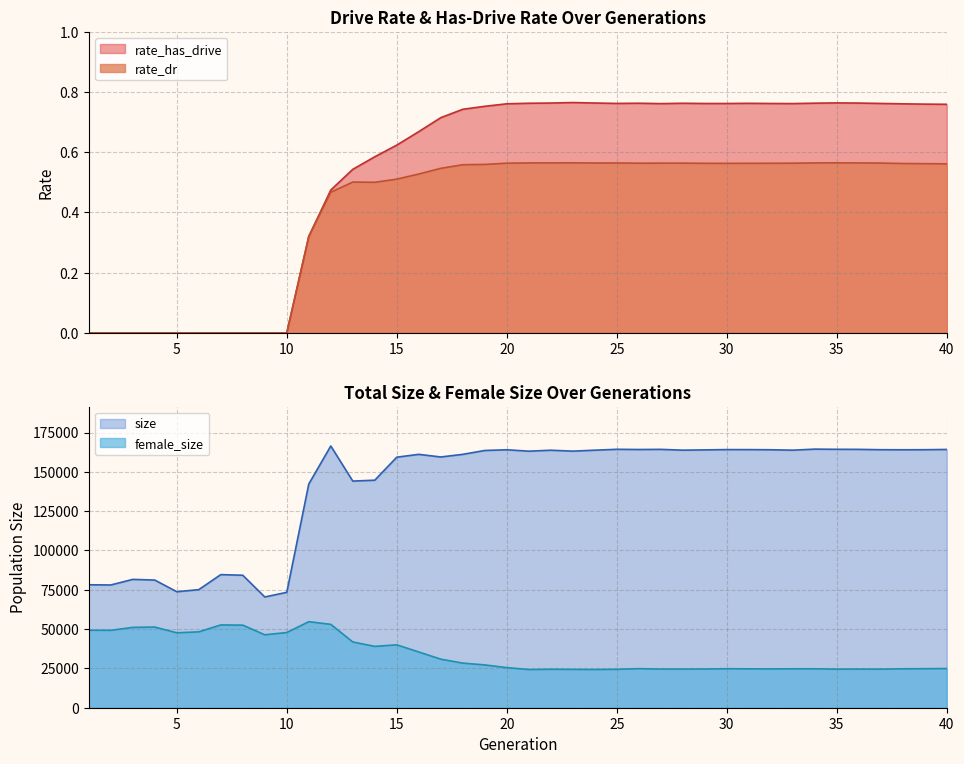

What is the value of the rate_dr point at the 38th from the left?

0.6